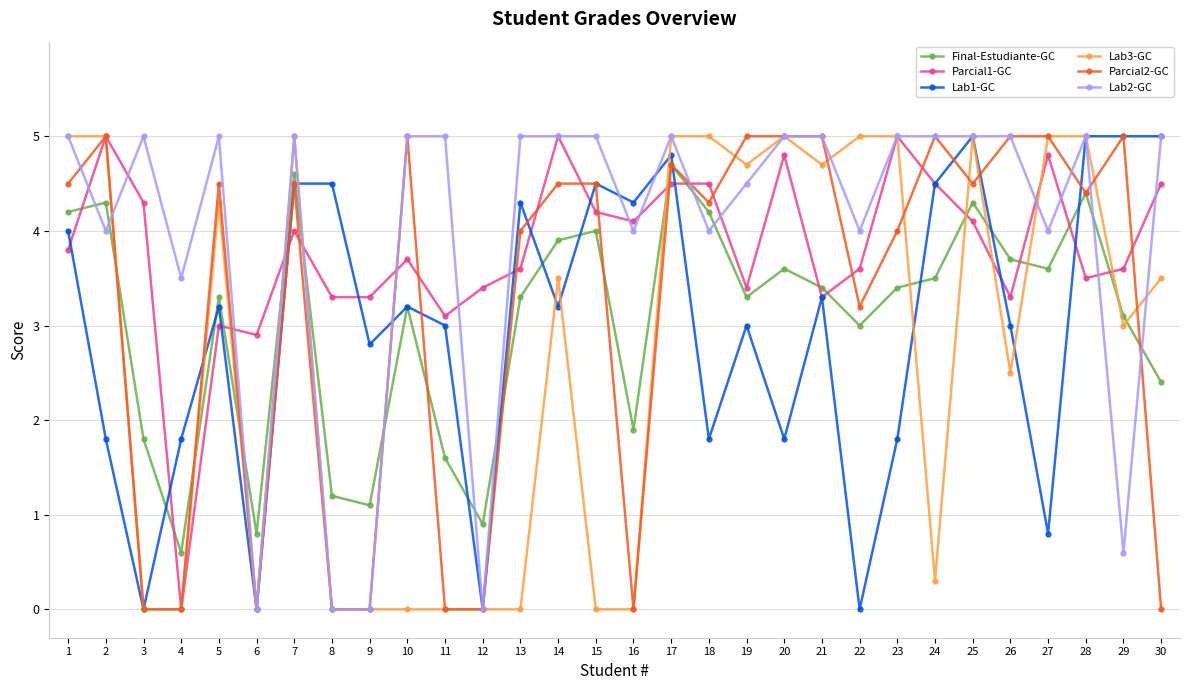

What is the highest value of the Parcial1-GC series?

5.0